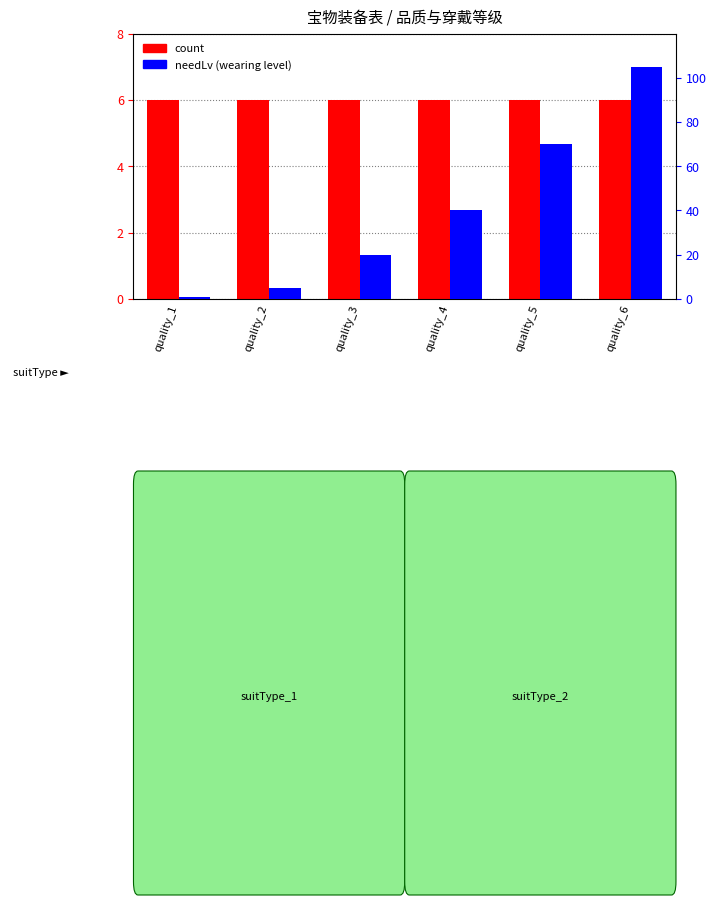

Which series has the widest spread of values?

needLv (wearing level)